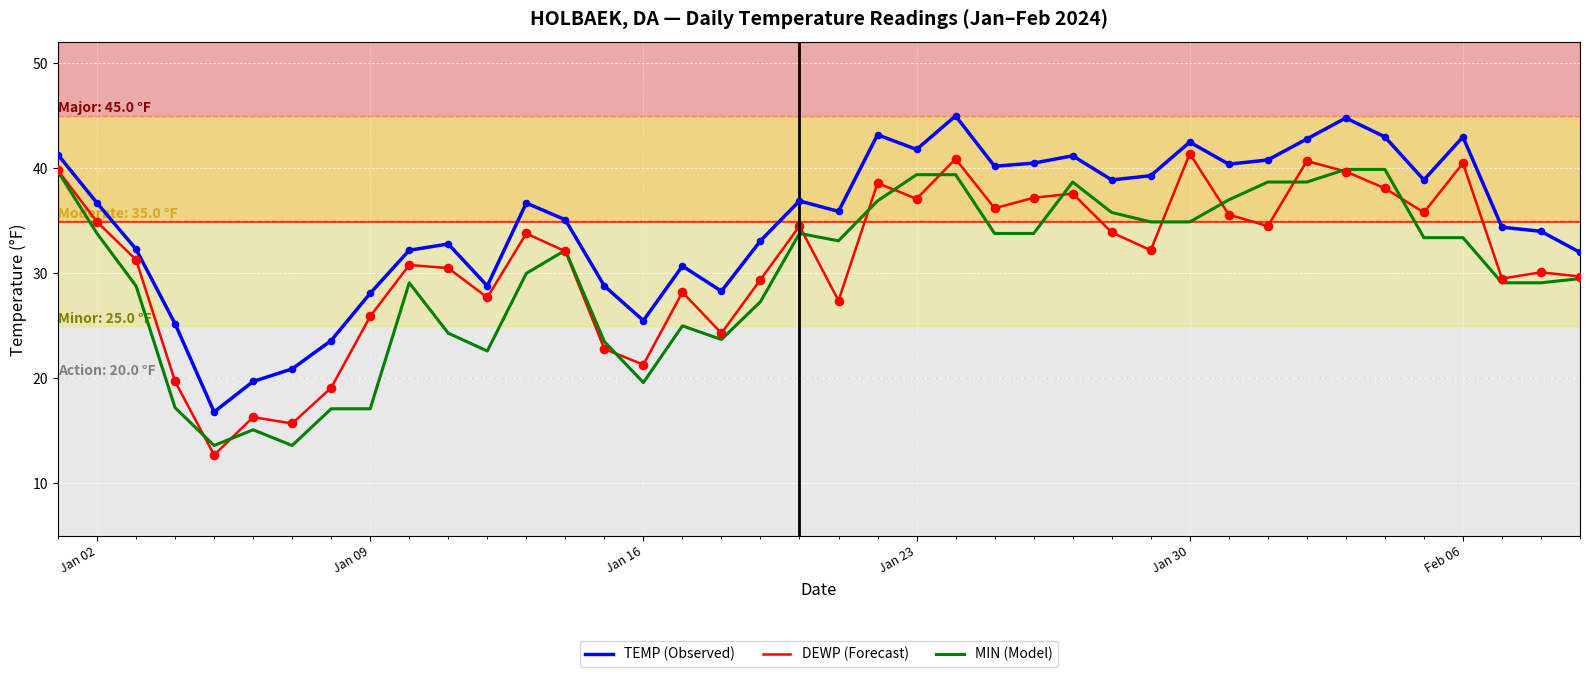

What are all the series names shown in the legend?

TEMP (Observed), DEWP (Forecast), MIN (Model)